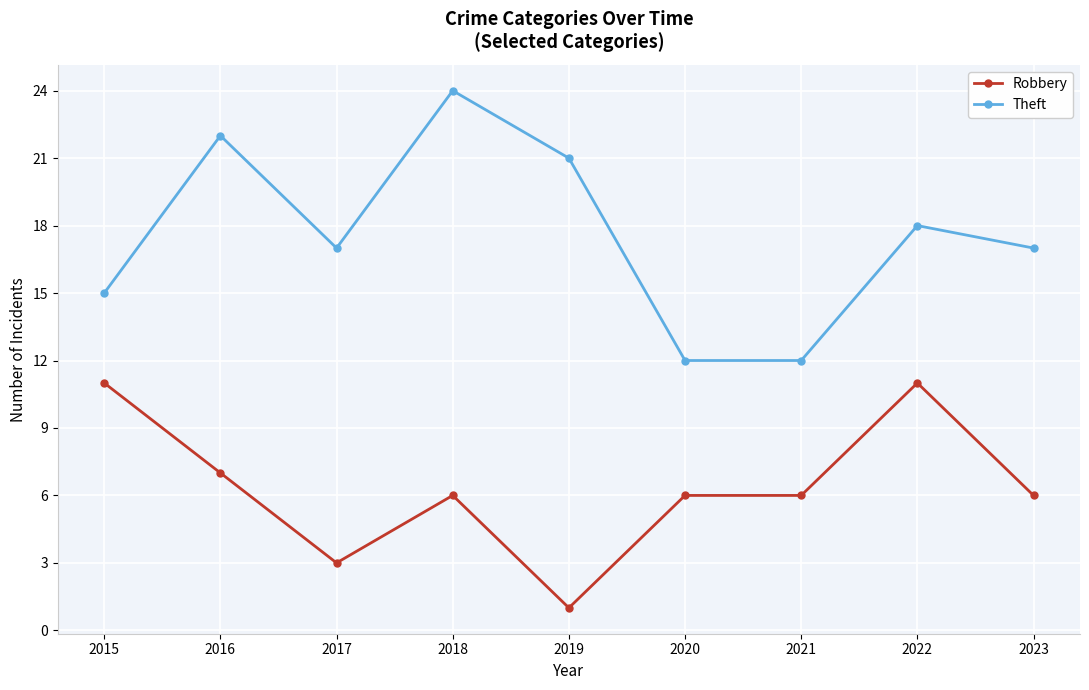

At which category does Robbery reach its first local valley?

2017